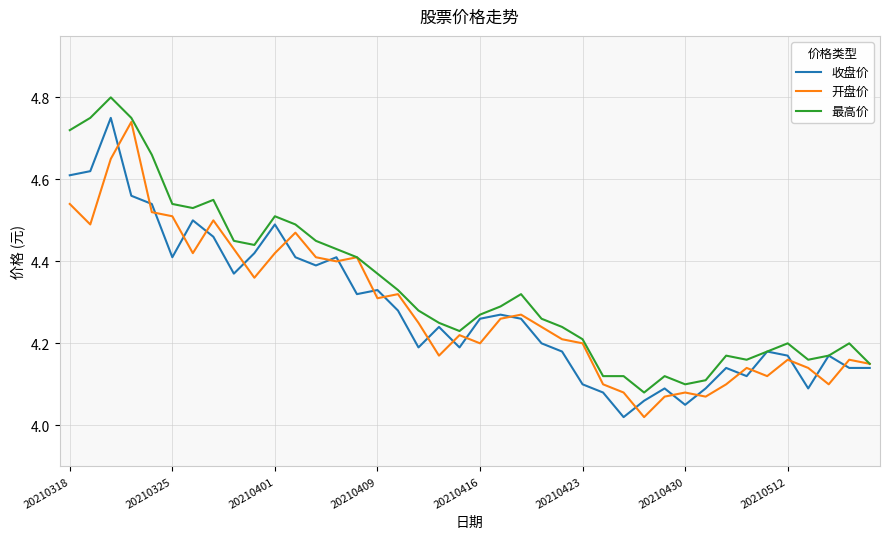

Which series has the largest total across all categories?

最高价